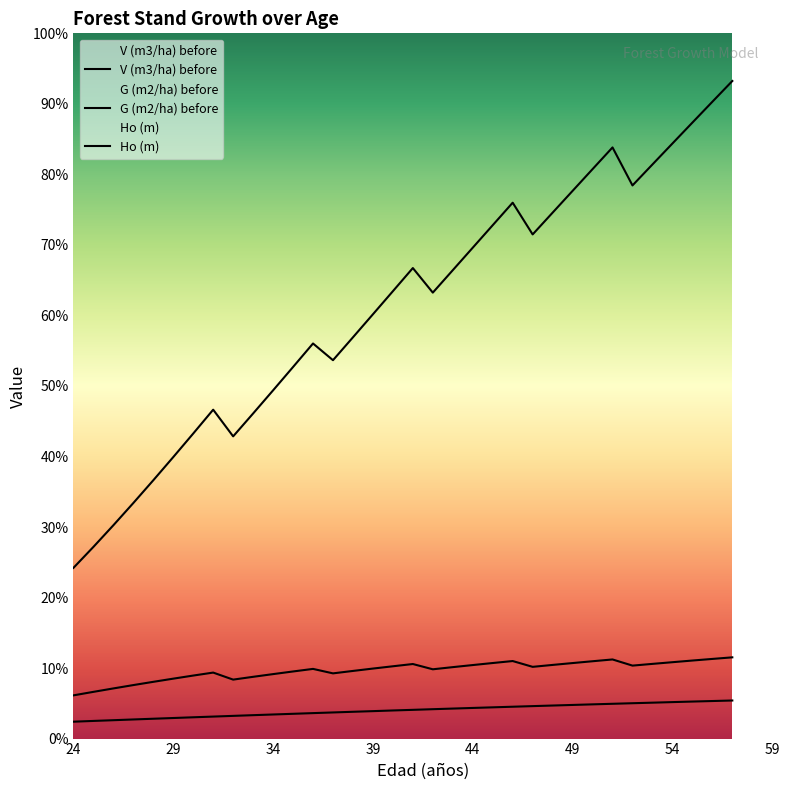

True or false: G (m2/ha) before and Ho (m) cross at least once.

False